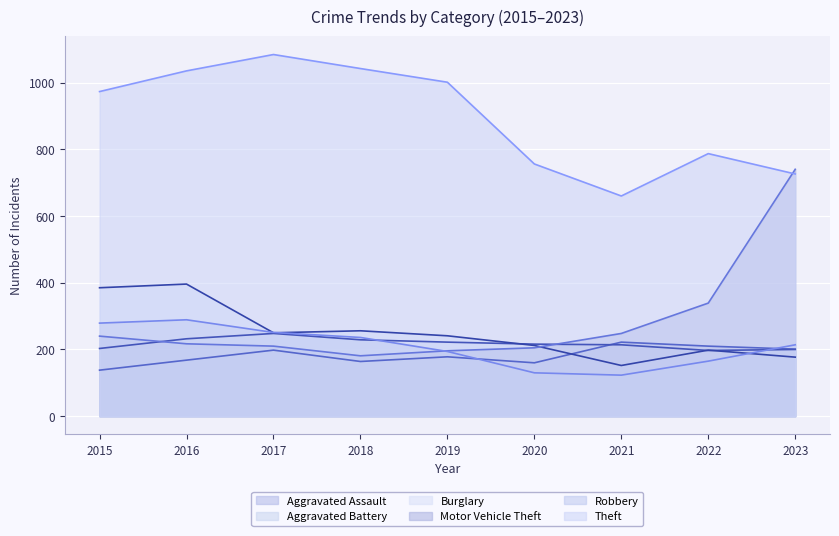

What is the total value across all series at 2021?

1619